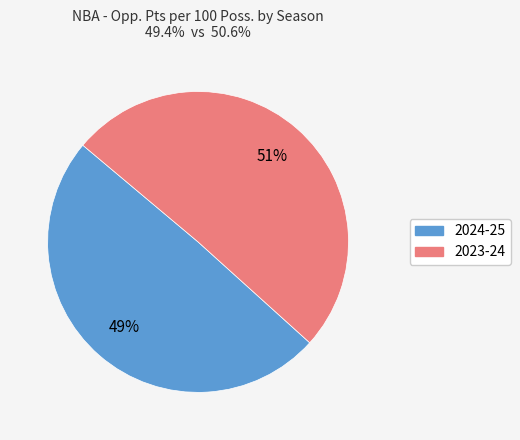

Do 2023-24 and 2024-25 together represent more than half of the pie?

Yes